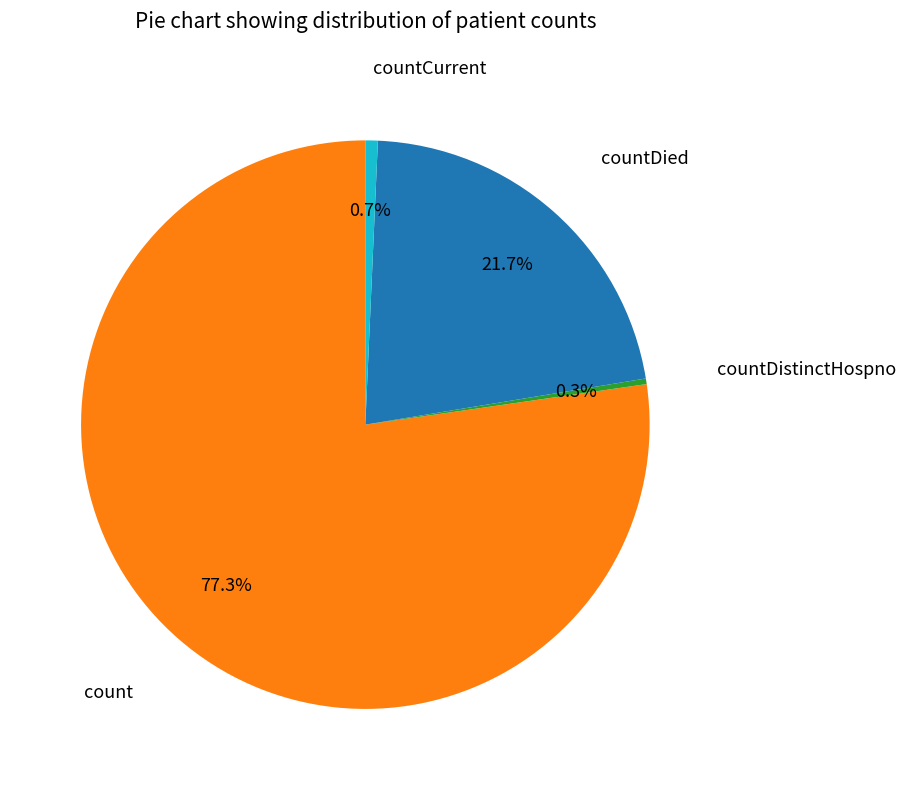

How many slices are in this pie chart?

4